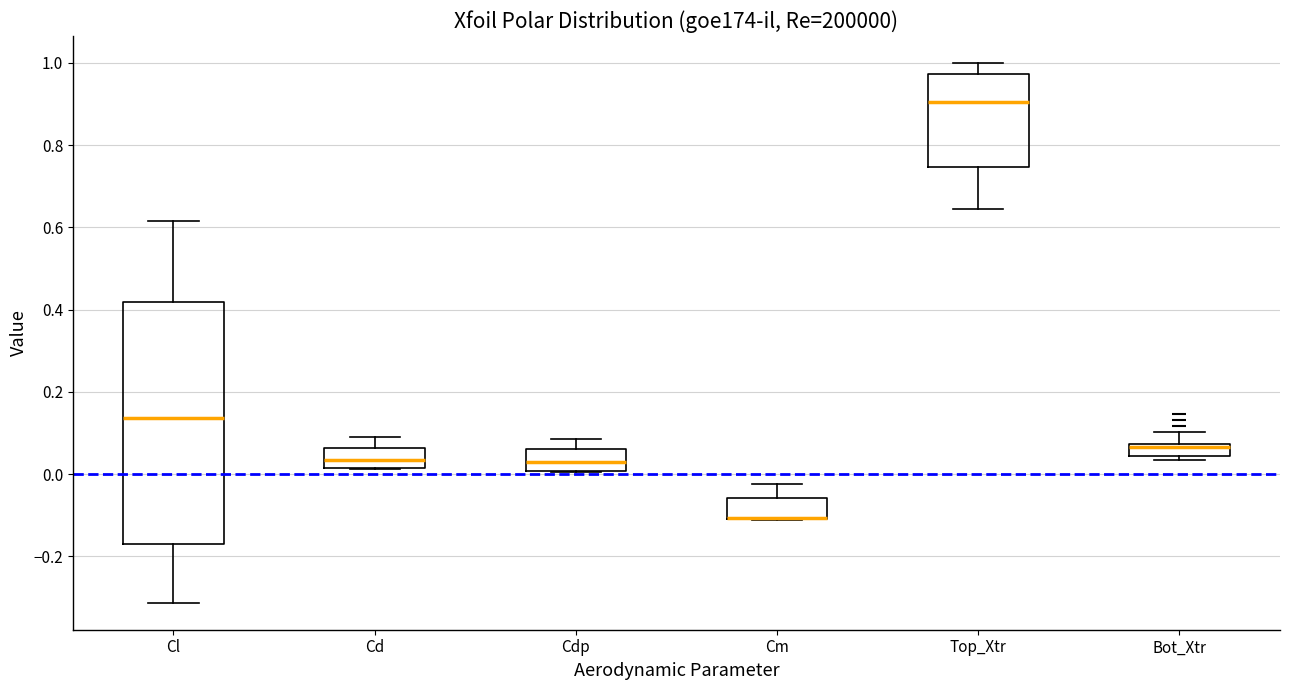

Comparing the boxes themselves (not the whiskers), which one is the tallest?

Cl